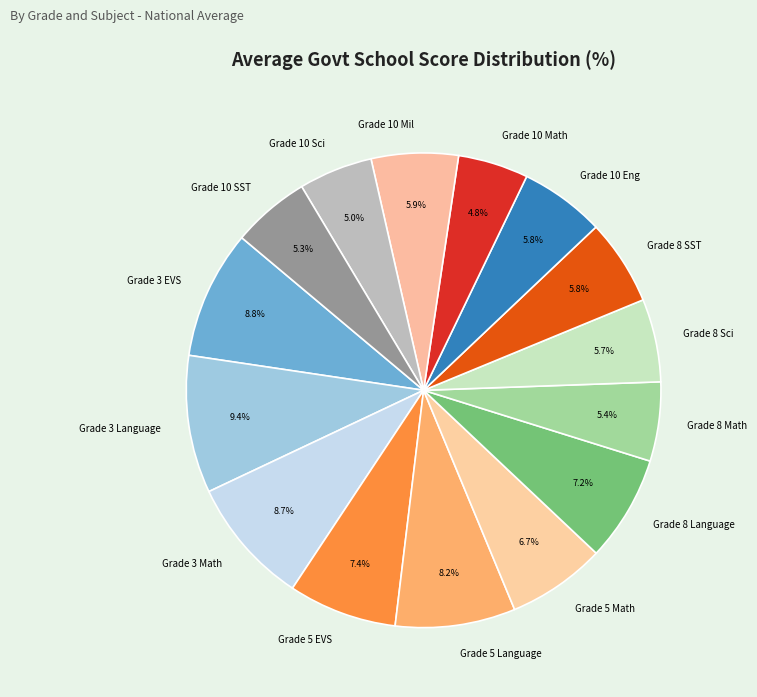

What percentage is the Grade 8 Math slice, to the nearest percent?

5%